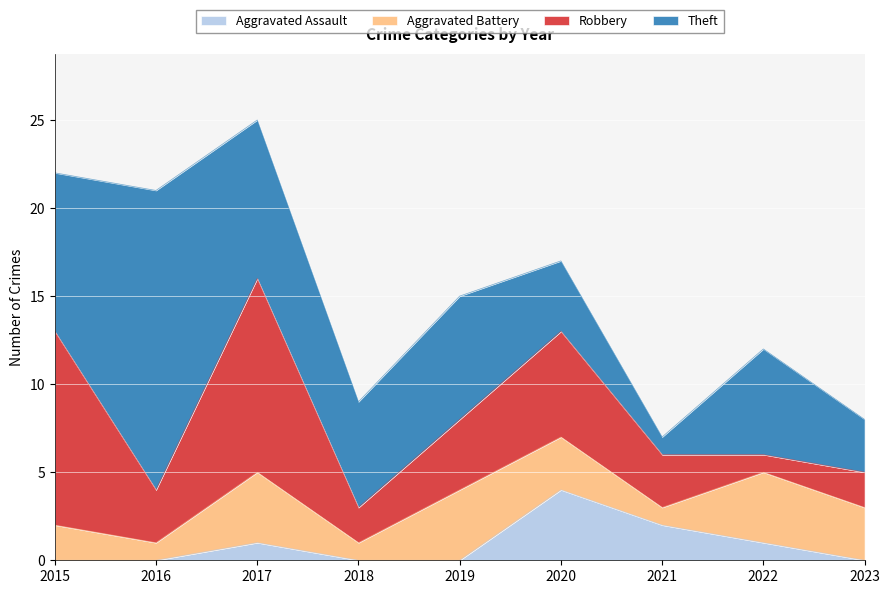

Which category has the lowest value in the Robbery series?

2022